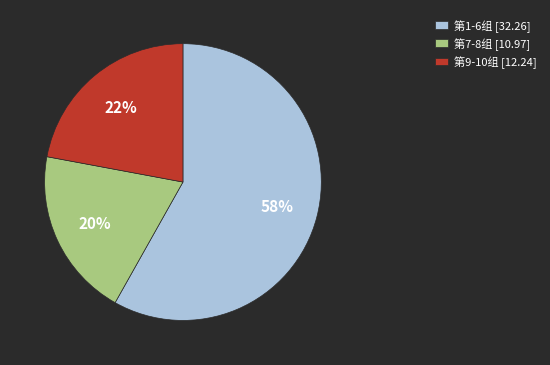

How many segments does this pie chart have?

3